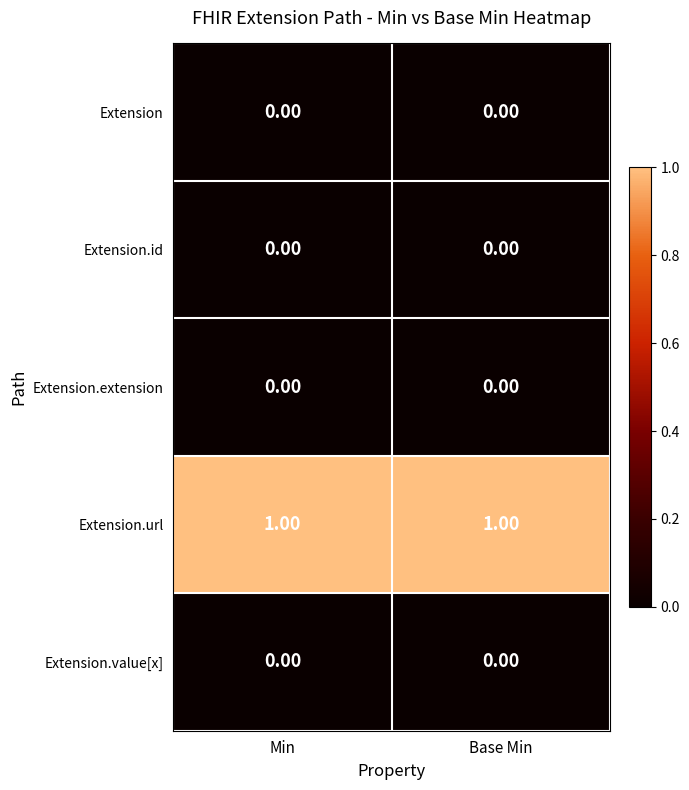

What is the total value across all series at Base Min?

1